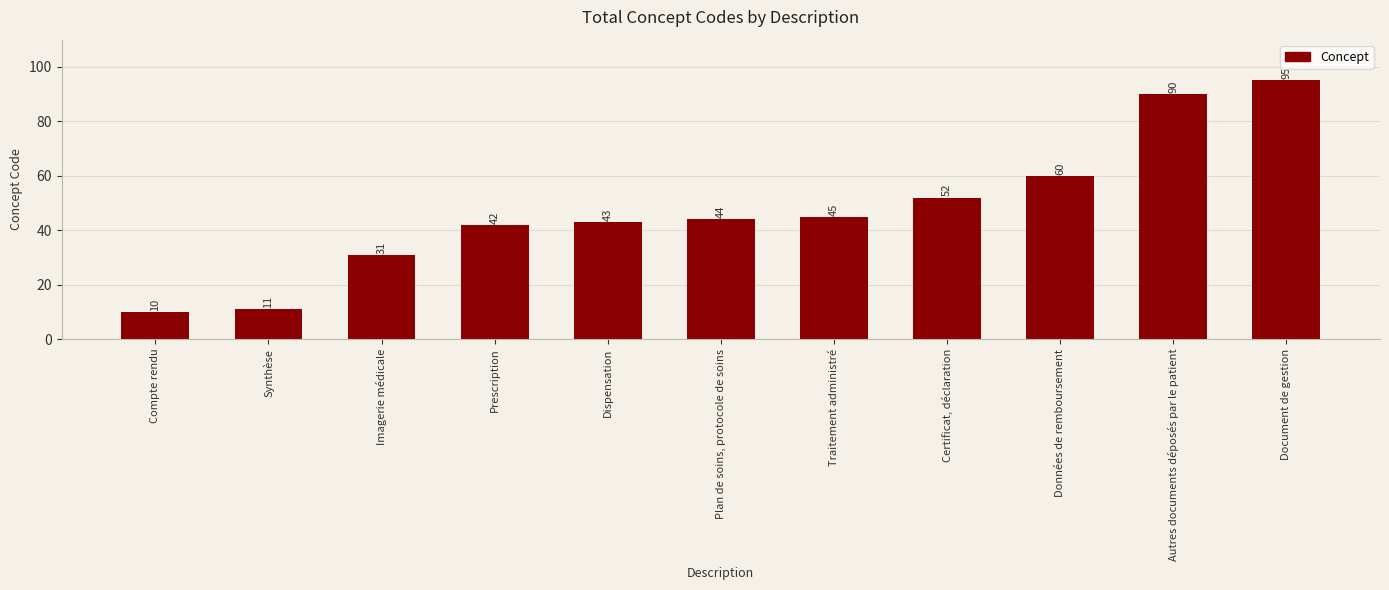

Reading left to right, transcribe all the data shown in this chart.

10	11	31	42	43	44	45	52	60	90	95